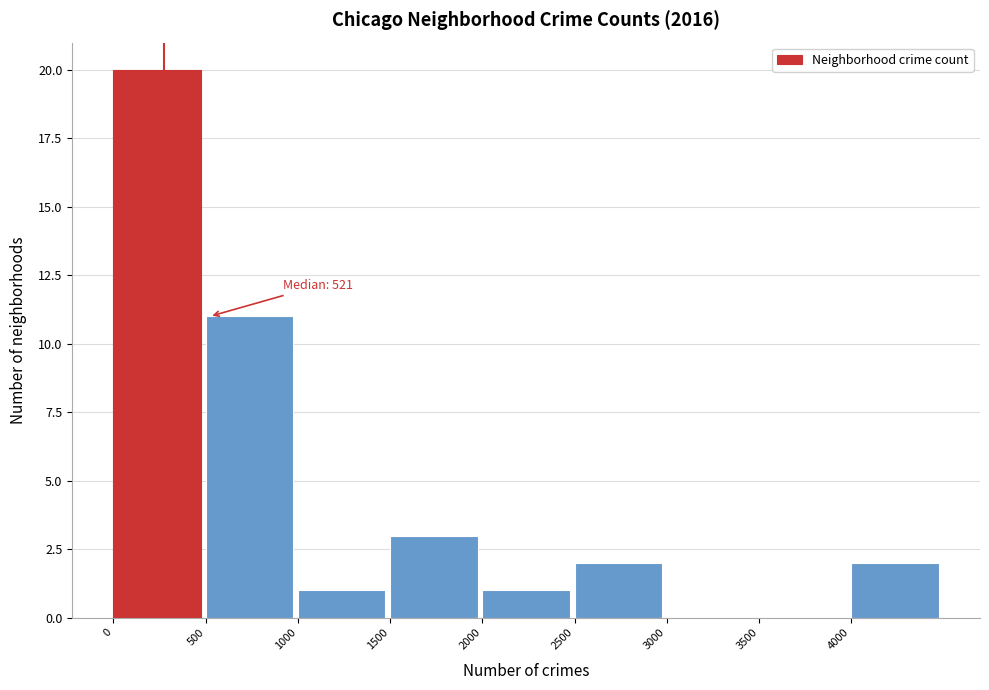

Which range on the x-axis has the tallest bar?

0 to 500